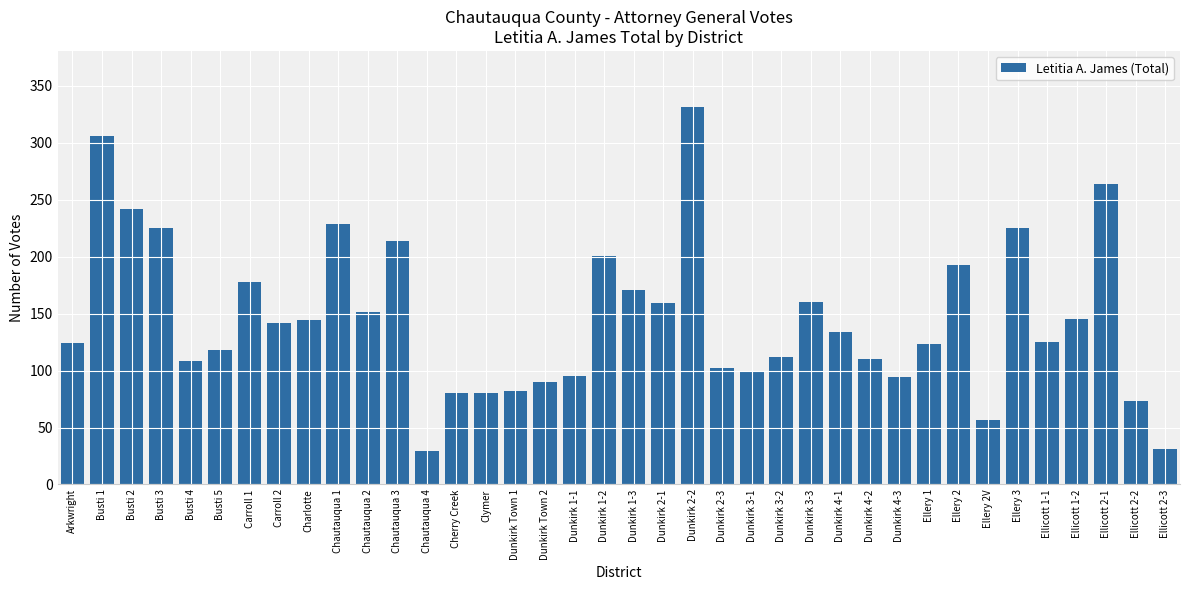

The value at Dunkirk 3-1 is 100. True or false?

True